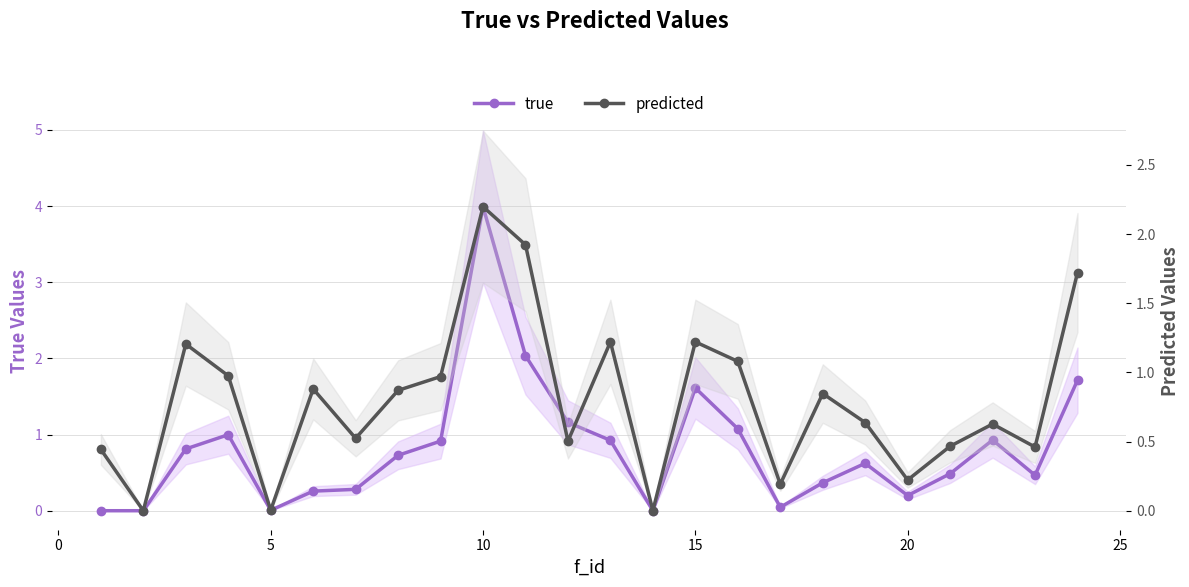

Which series has the largest total across all categories?

true